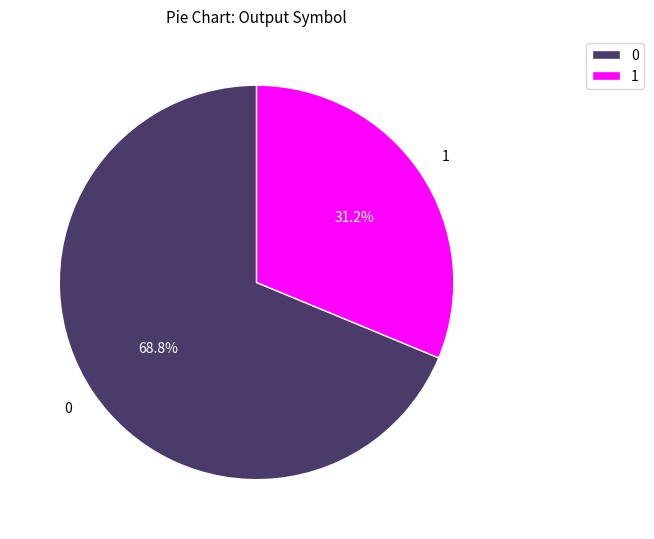

Rank the categories by value from highest to lowest.

0, 1